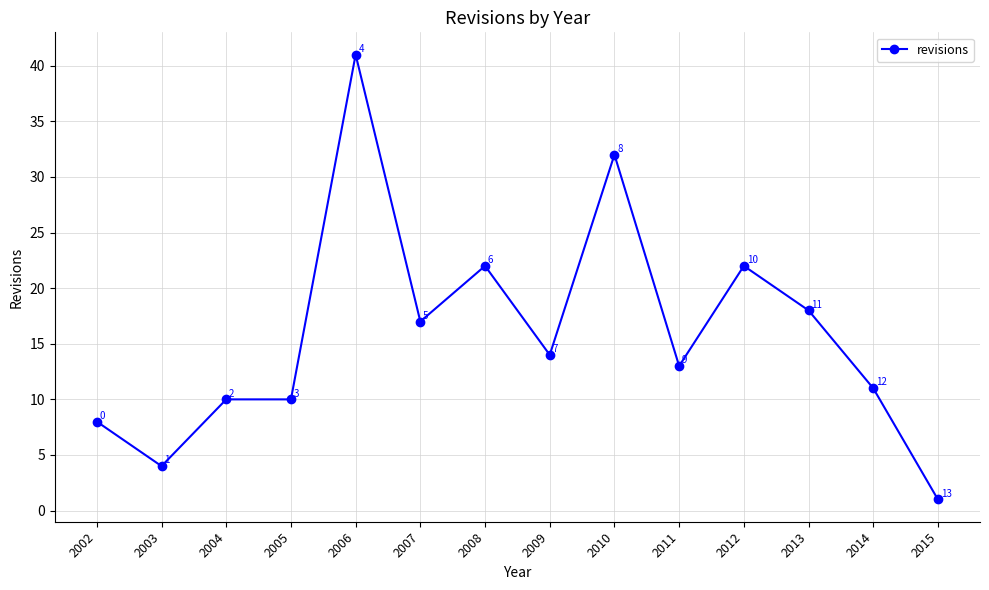

What is the maximum value shown in the chart?

41